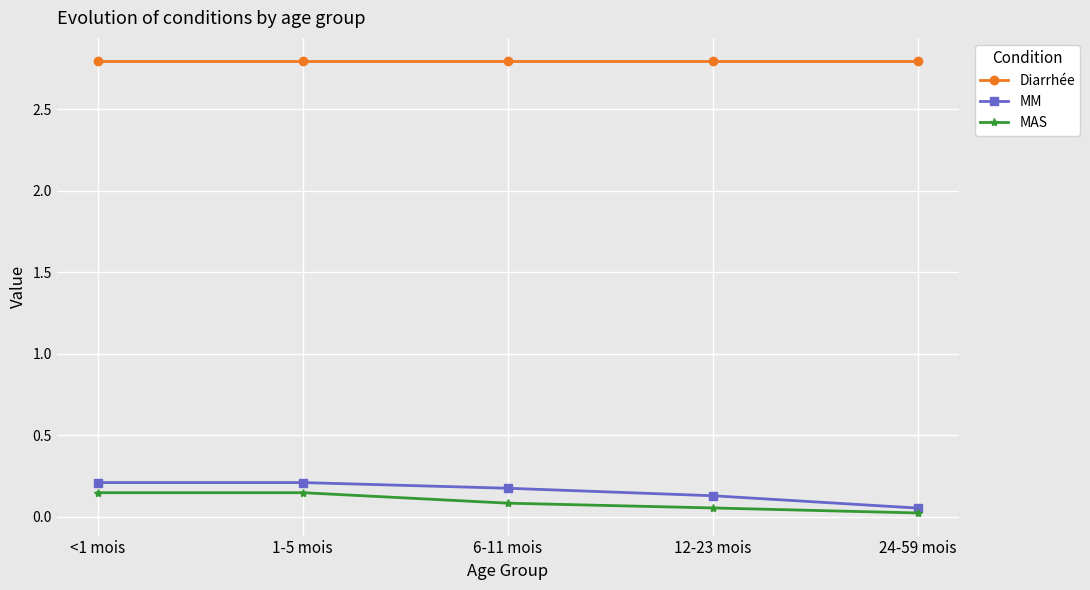

What is the sum of the MAS values at 6-11 mois and 1-5 mois?

0.2